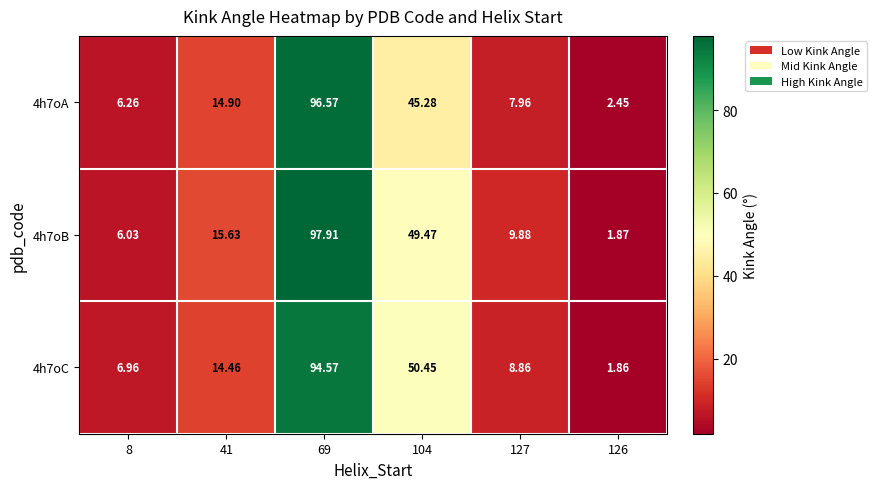

List the series in order of their peak value, lowest first.

4h7oC, 4h7oA, 4h7oB